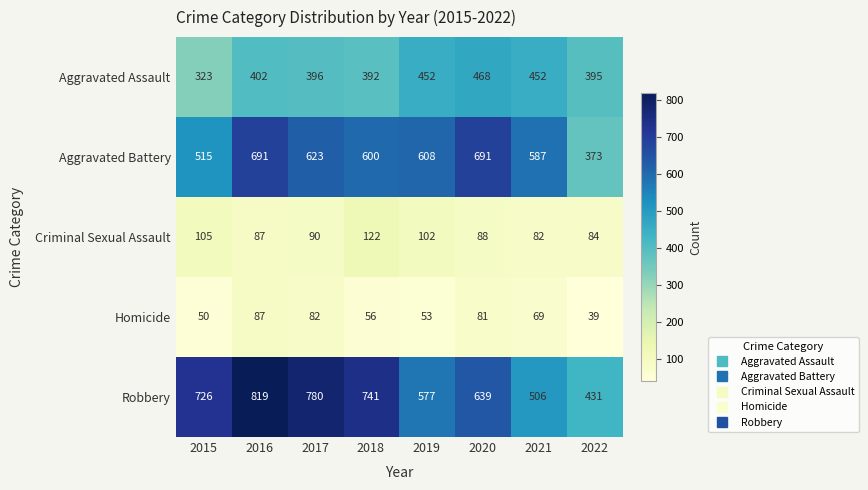

List the series in order of their peak value, highest first.

Robbery, Aggravated Battery, Aggravated Assault, Criminal Sexual Assault, Homicide